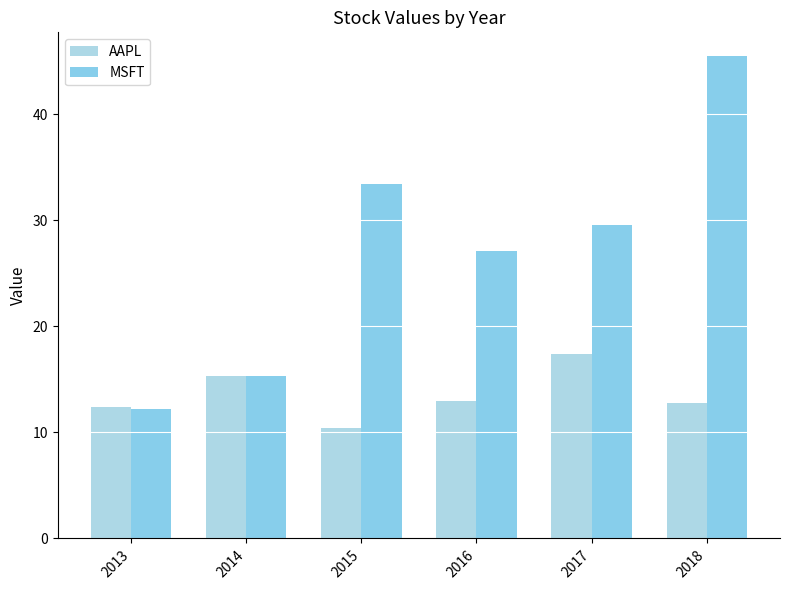

Which series has the widest spread of values?

MSFT